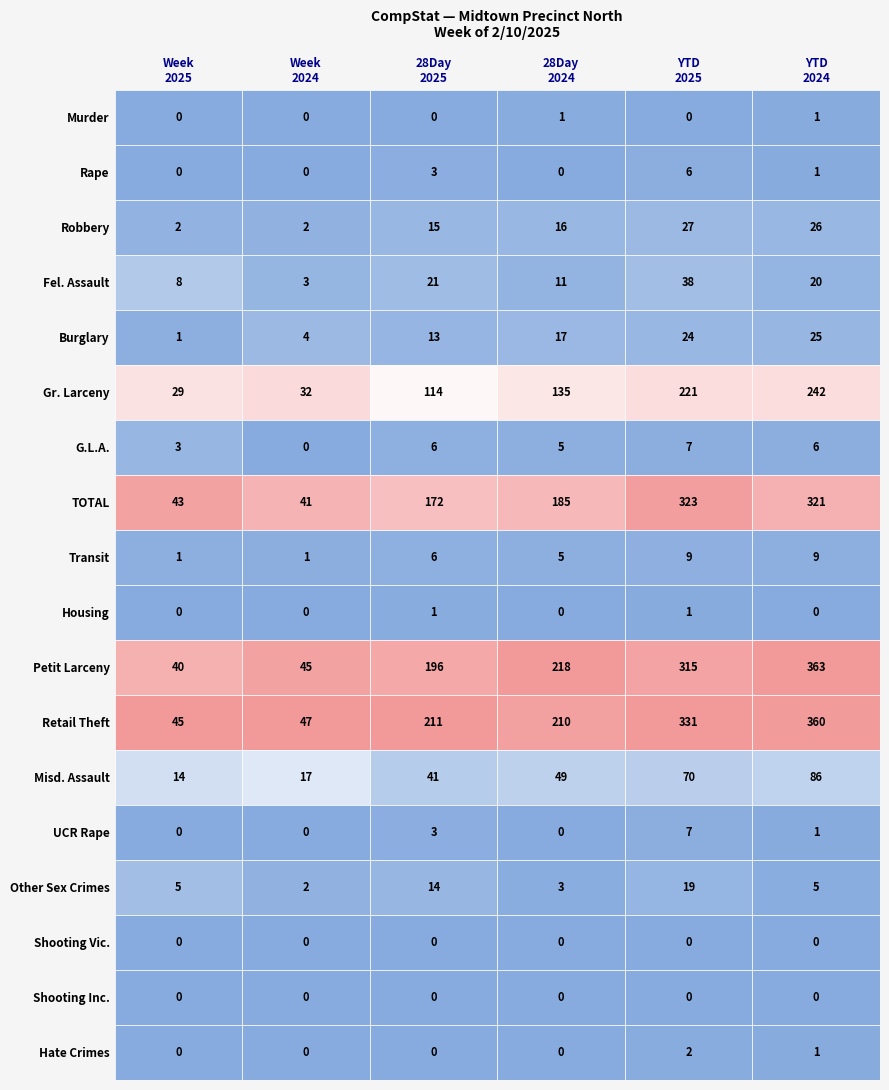

Where is Week 2024 nearest to the value 23?

Misd. Assault